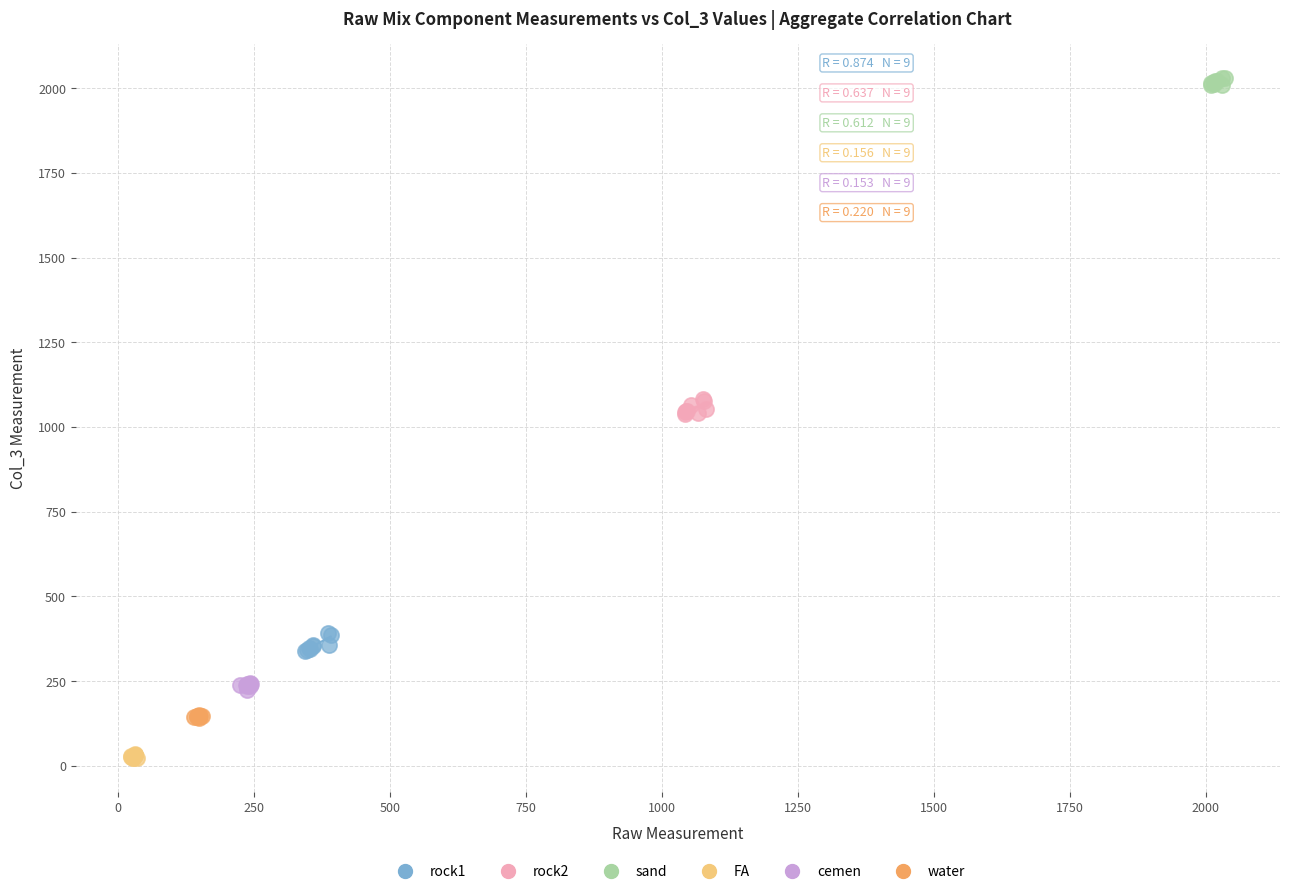

Which series contains the highest Y value?

sand